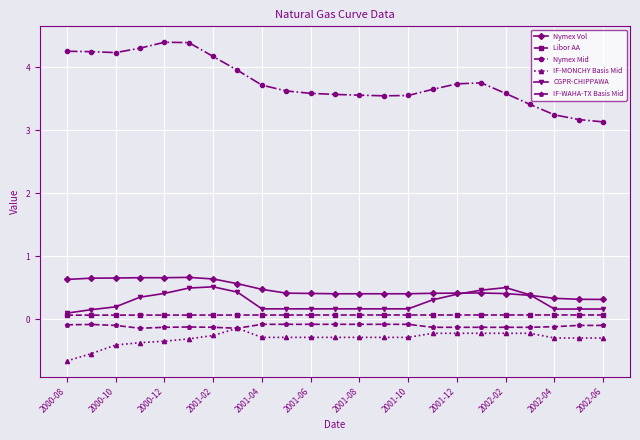

What is the greatest value displayed?

4.4